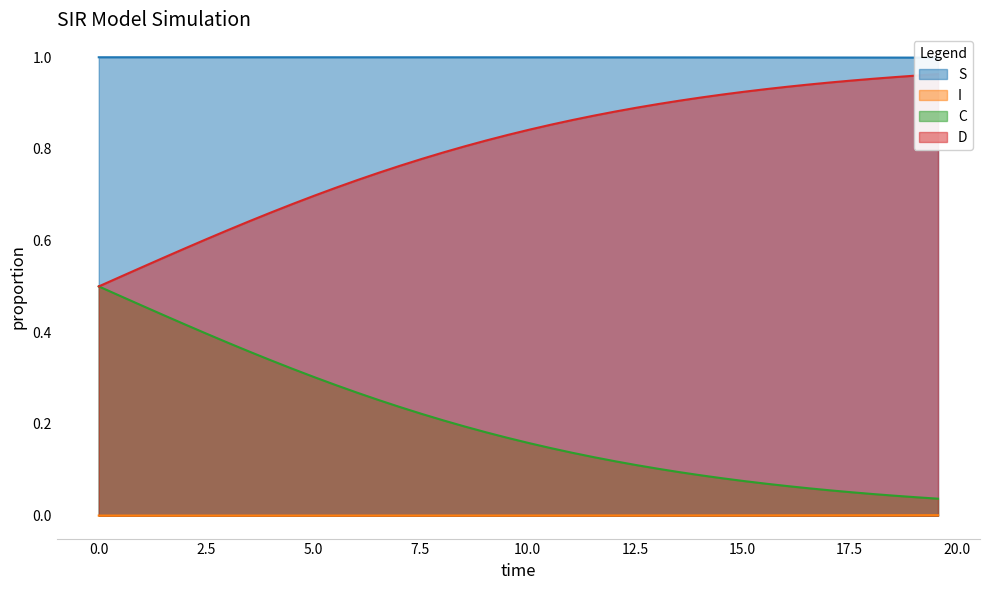

True or false: C and I intersect in this chart.

False